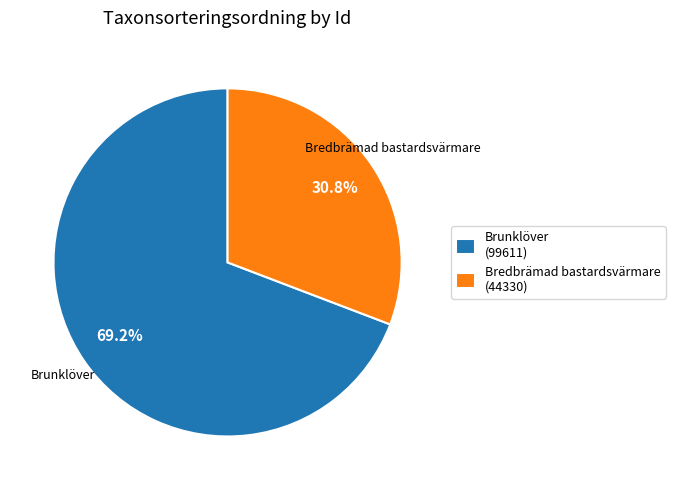

Between Bredbrämad bastardsvärmare (44330) and Brunklöver (99611), which is larger?

Brunklöver (99611)